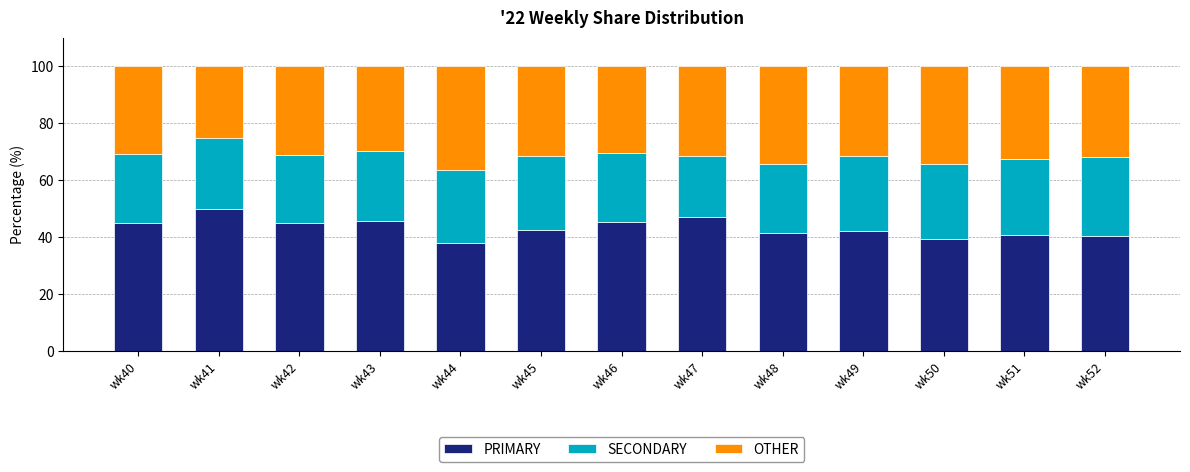

What value does the PRIMARY series have at wk52?

40.5